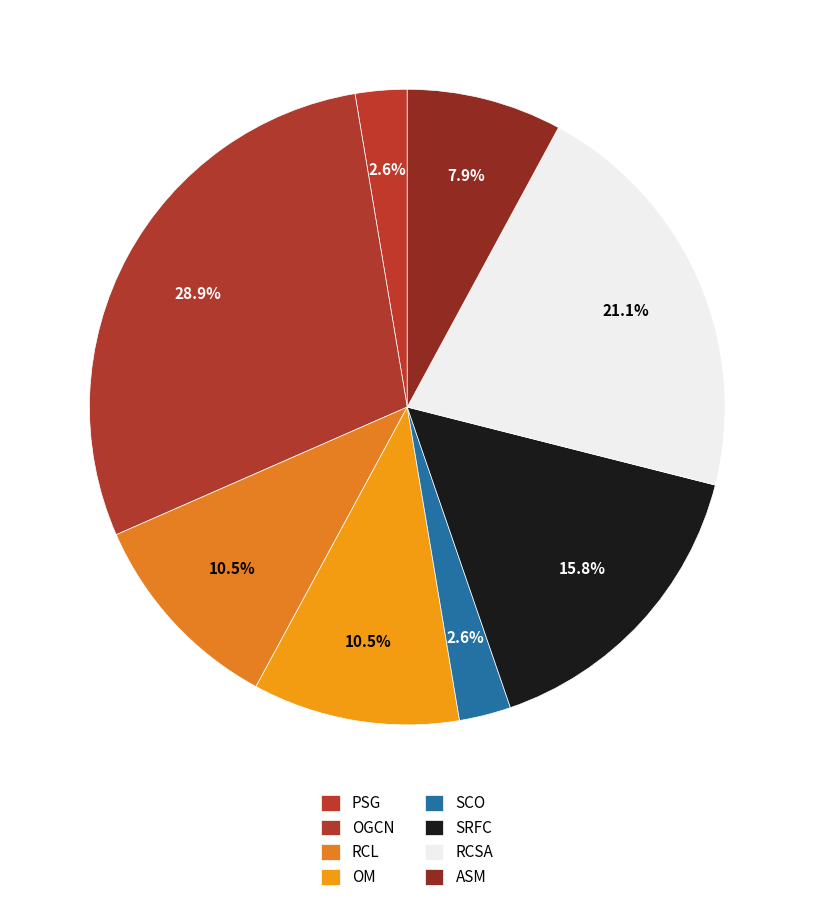

Count the number of slices in the pie.

8